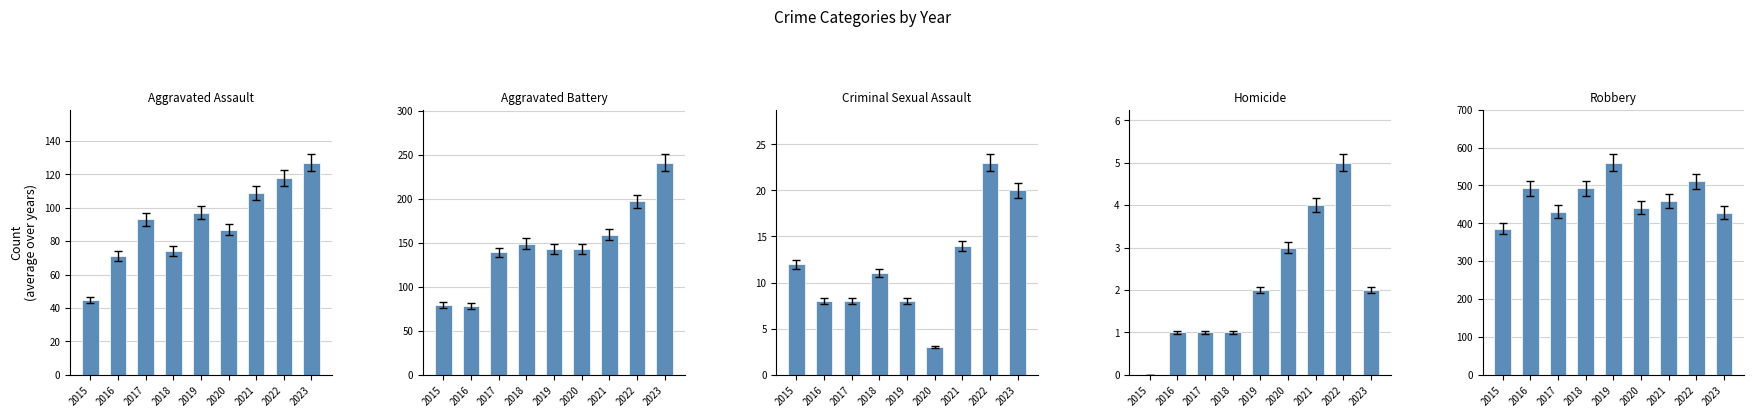

What is the minimum value for Aggravated Battery?

78